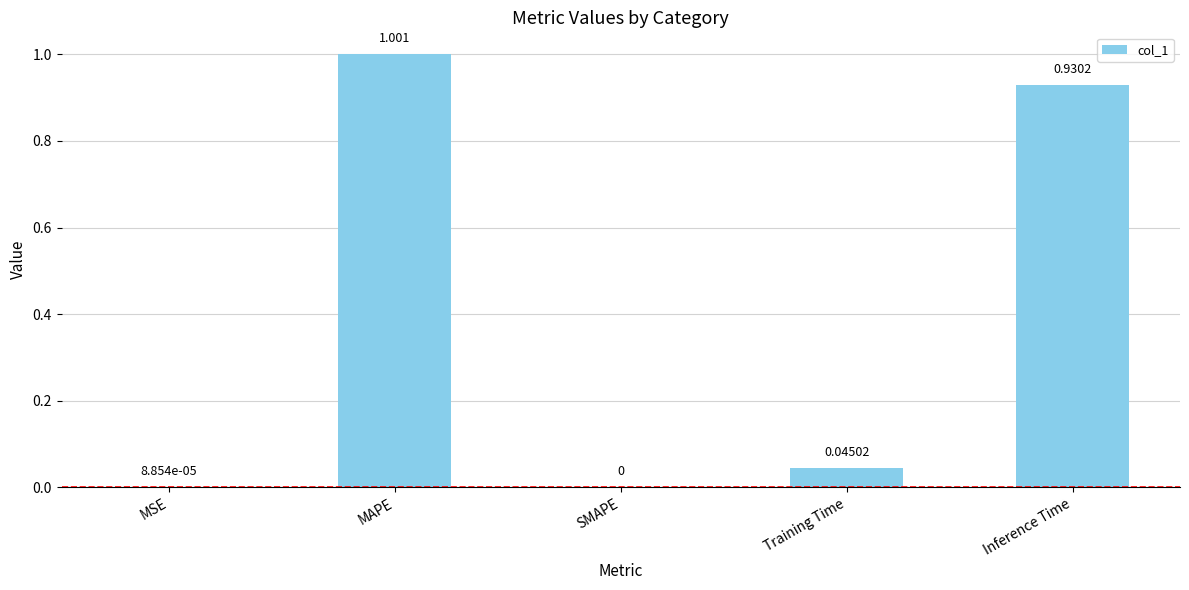

At which category does the chart reach its peak across all series?

MAPE